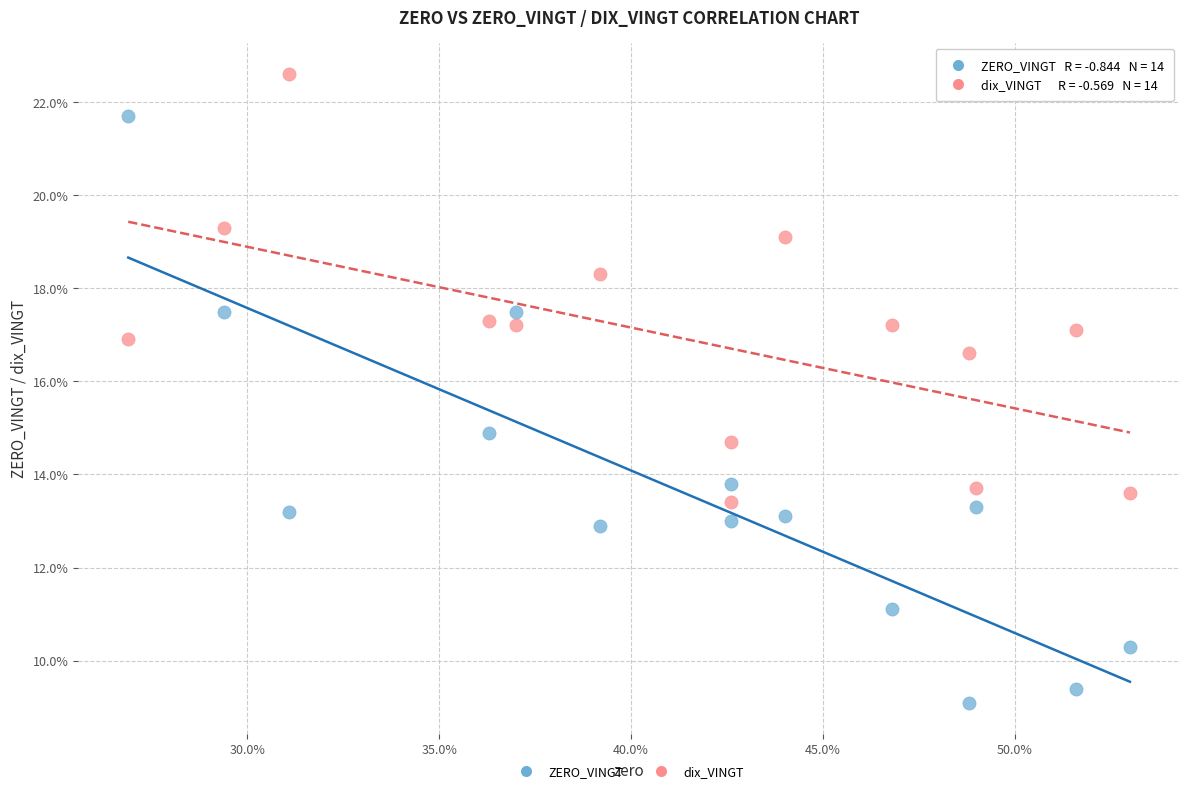

What are all the series names shown in the legend?

ZERO_VINGT, dix_VINGT